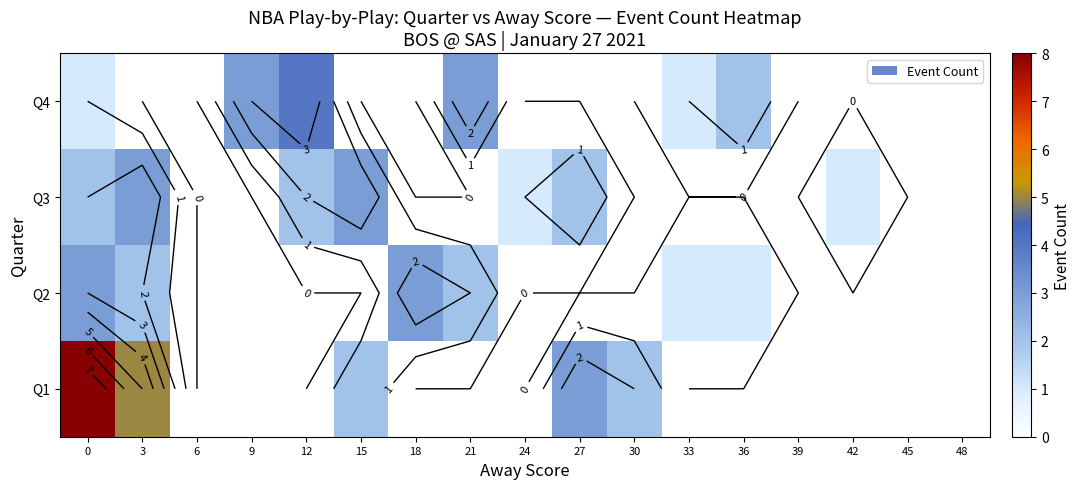

How many series are shown in this chart?

4